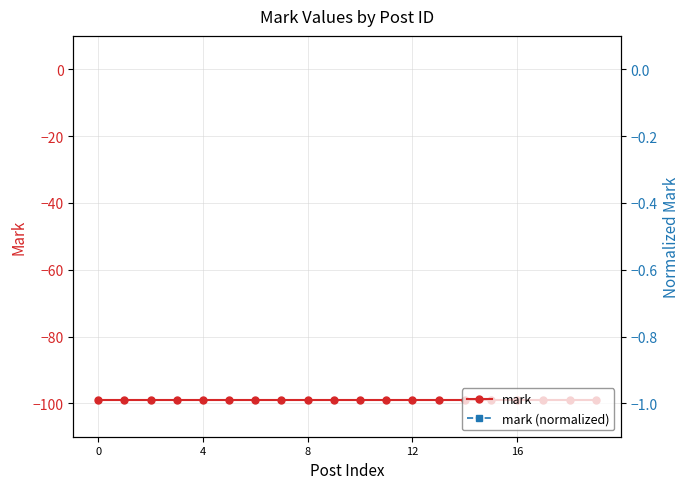

True or false: mark has more than 0 points higher than both neighbors.

False